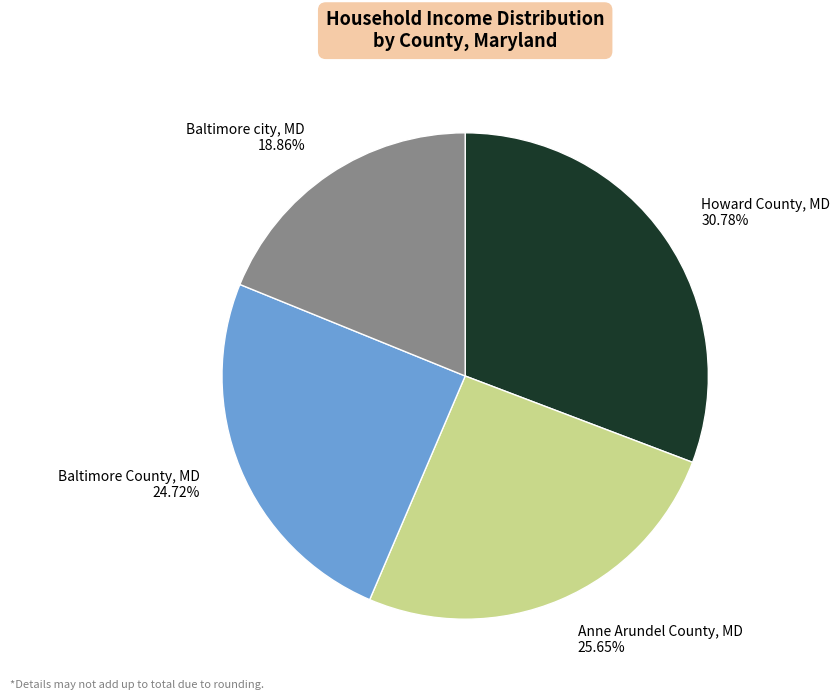

What percentage is NOT represented by Anne Arundel County, MD?

74.4%